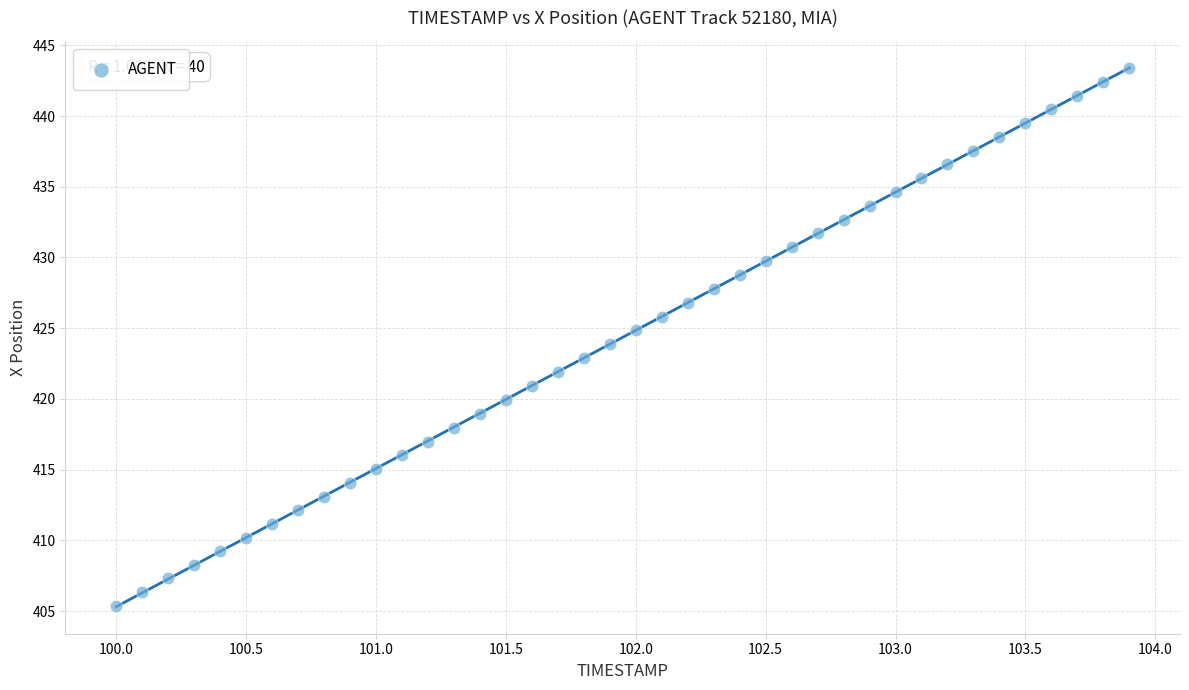

What is the range of X values (max minus min)?

3.9